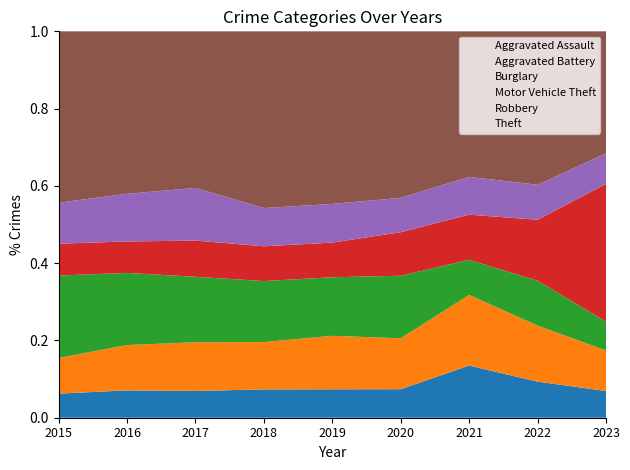

At 2016, list the series in order from largest to smallest.

Theft, Burglary, Robbery, Aggravated Battery, Motor Vehicle Theft, Aggravated Assault